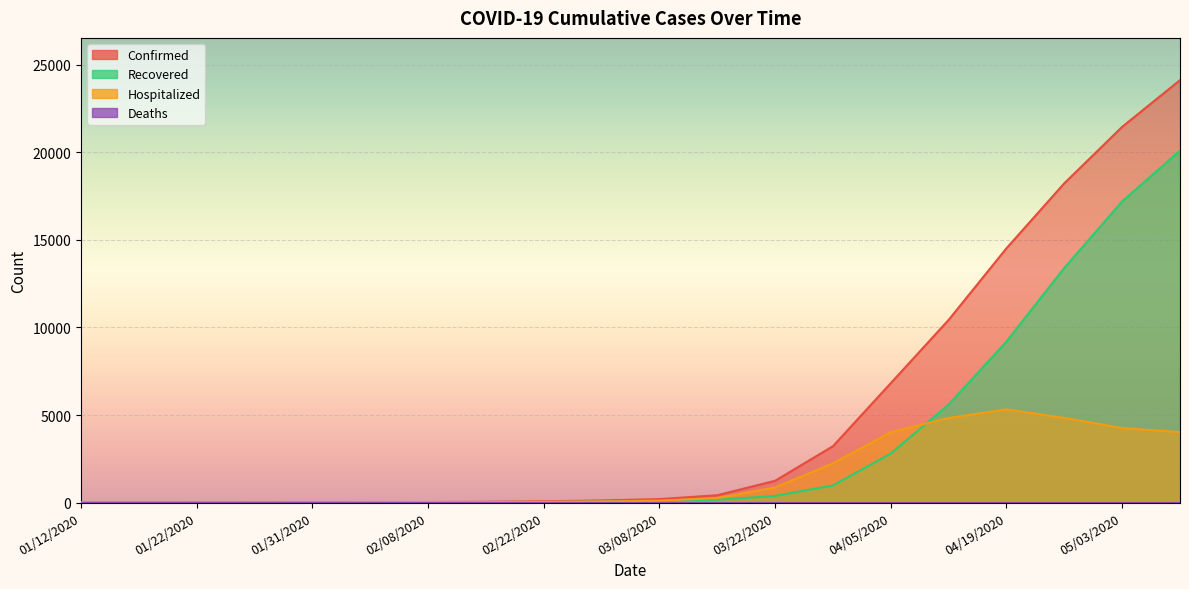

At which label does Confirmed reach its peak?

05/10/2020